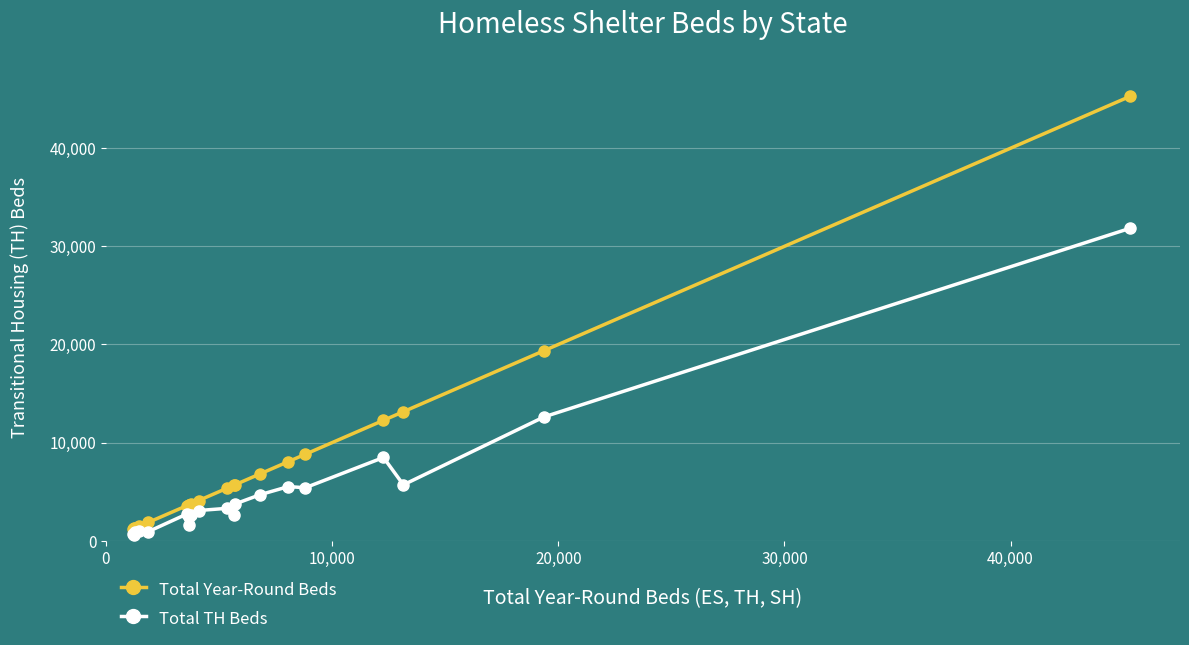

Which series has the largest range (max minus min)?

Total Year-Round Beds